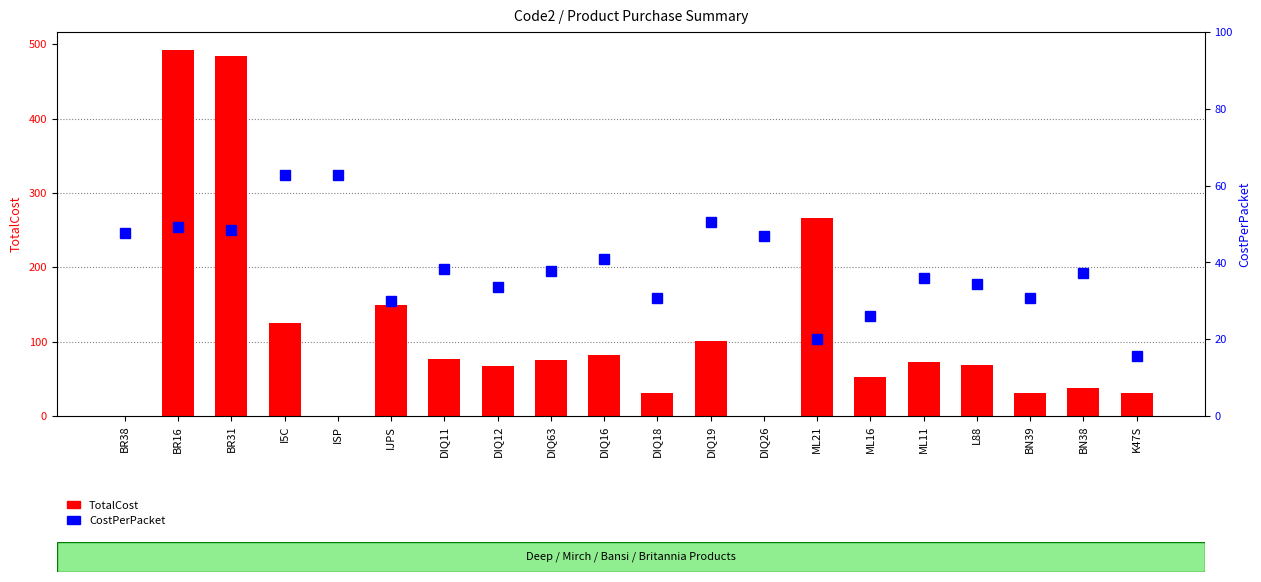

Read the CostPerPacket value at ML21.

20.0